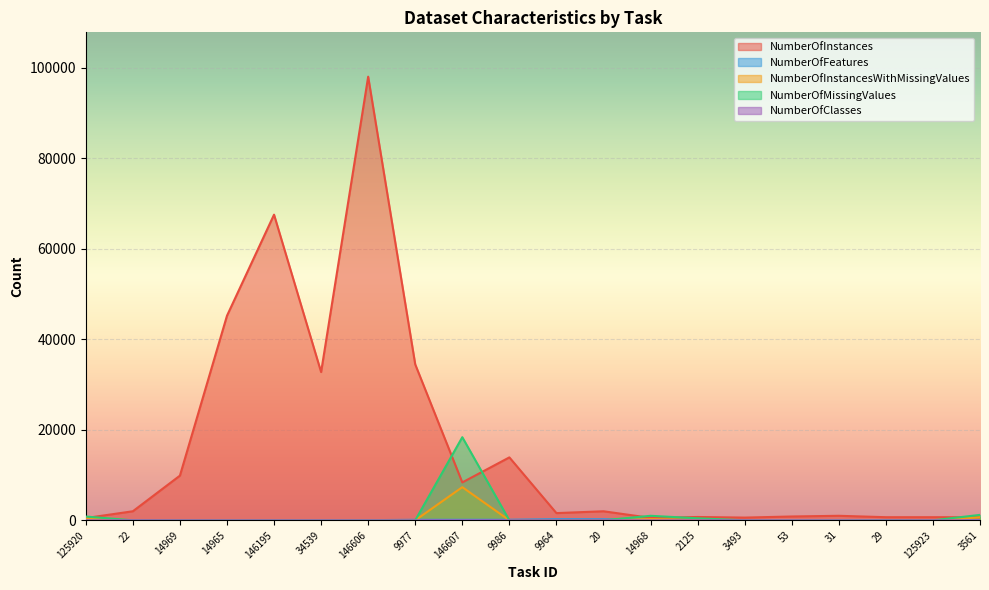

Which series changed the most between 125920 and 3561?

NumberOfMissingValues